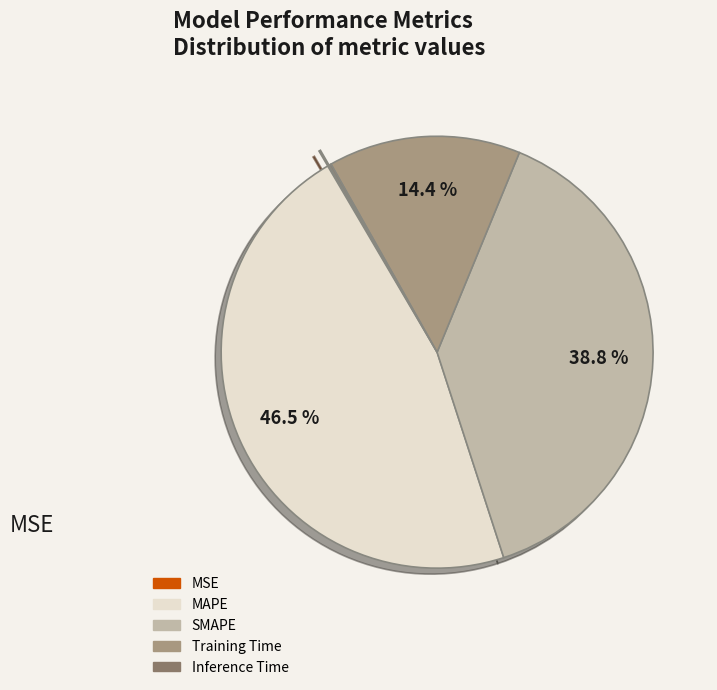

How much of the chart is everything except MAPE?

53.5%